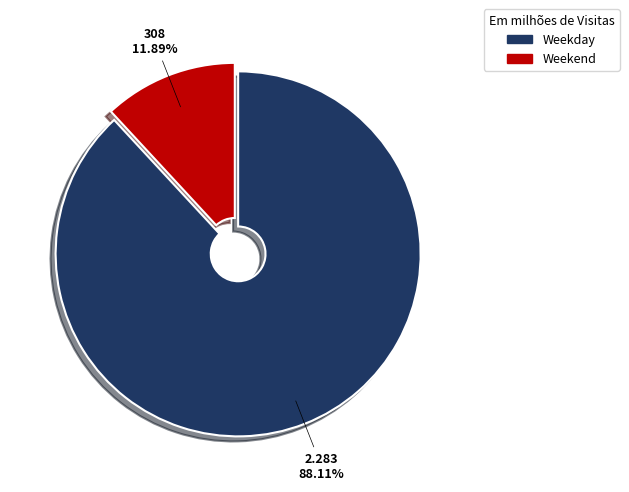

How much of the chart is everything except Weekday?

11.9%